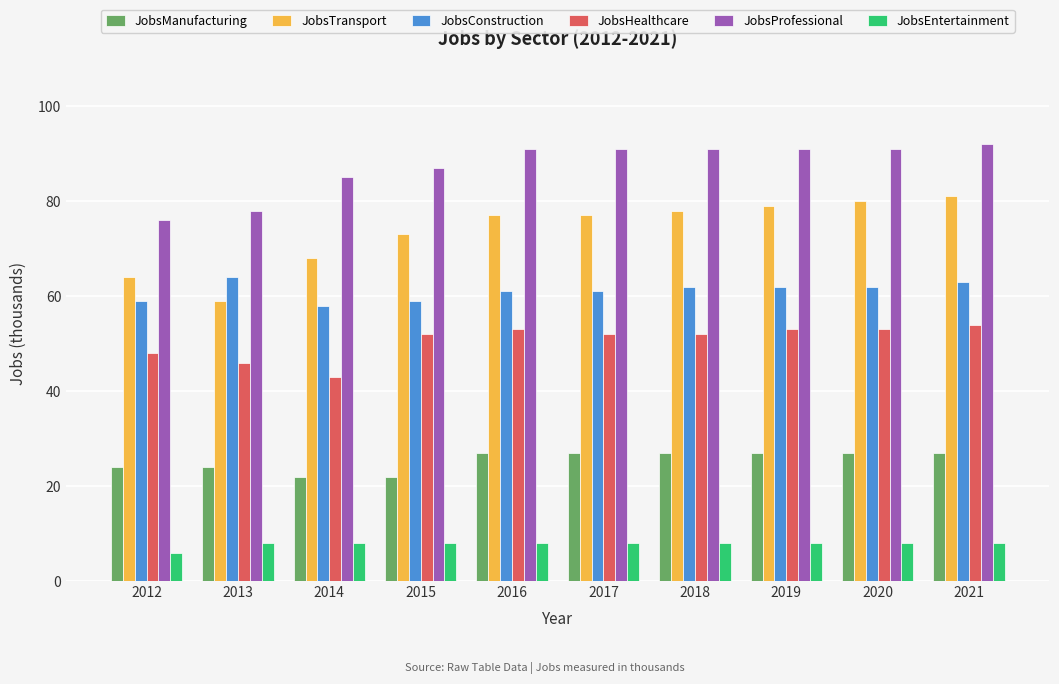

What is the sum of the JobsEntertainment values at 2016 and 2018?

16